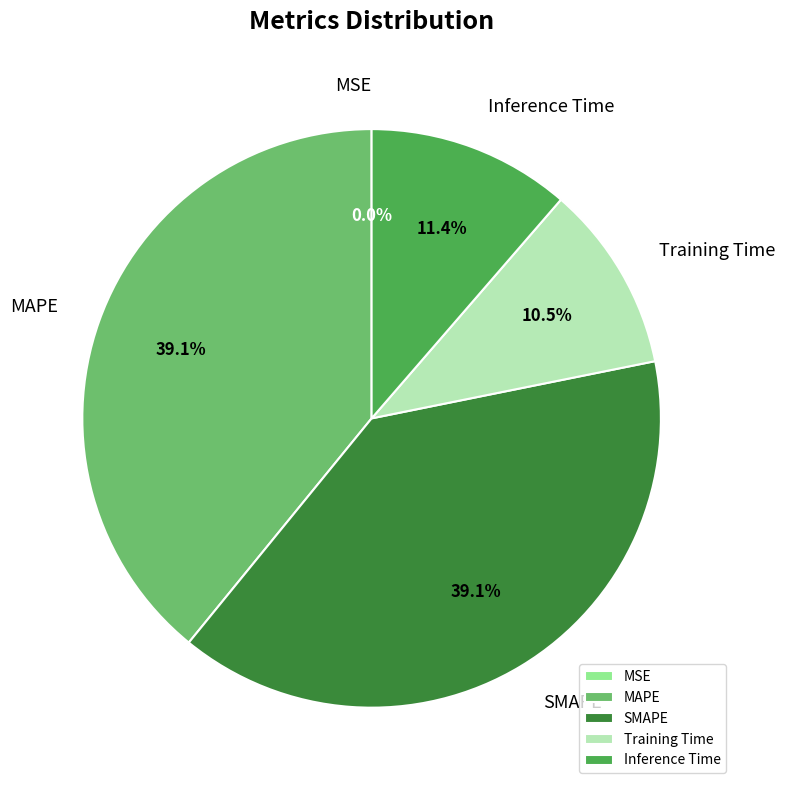

What percentage is NOT represented by MAPE?

60.9%